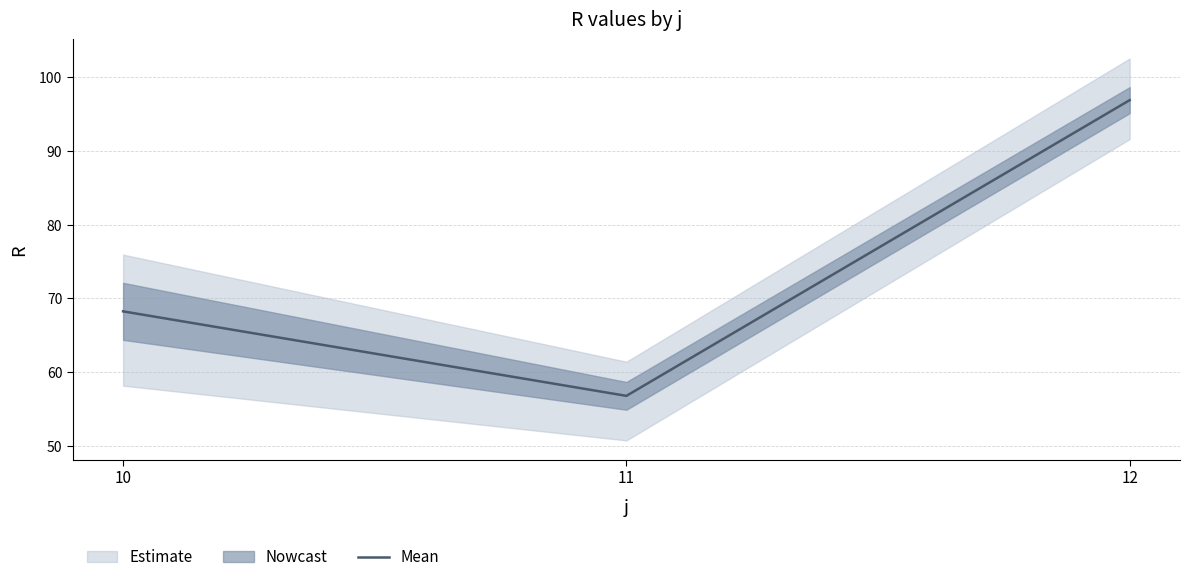

Reading left to right, list all the values displayed in this chart.

10=68.2	11=56.8	12=96.8